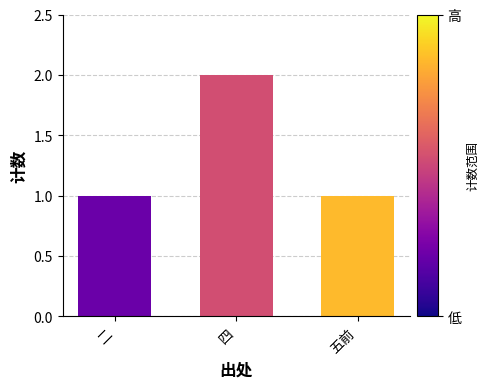

Is it true that the value at 二 is 1?

True